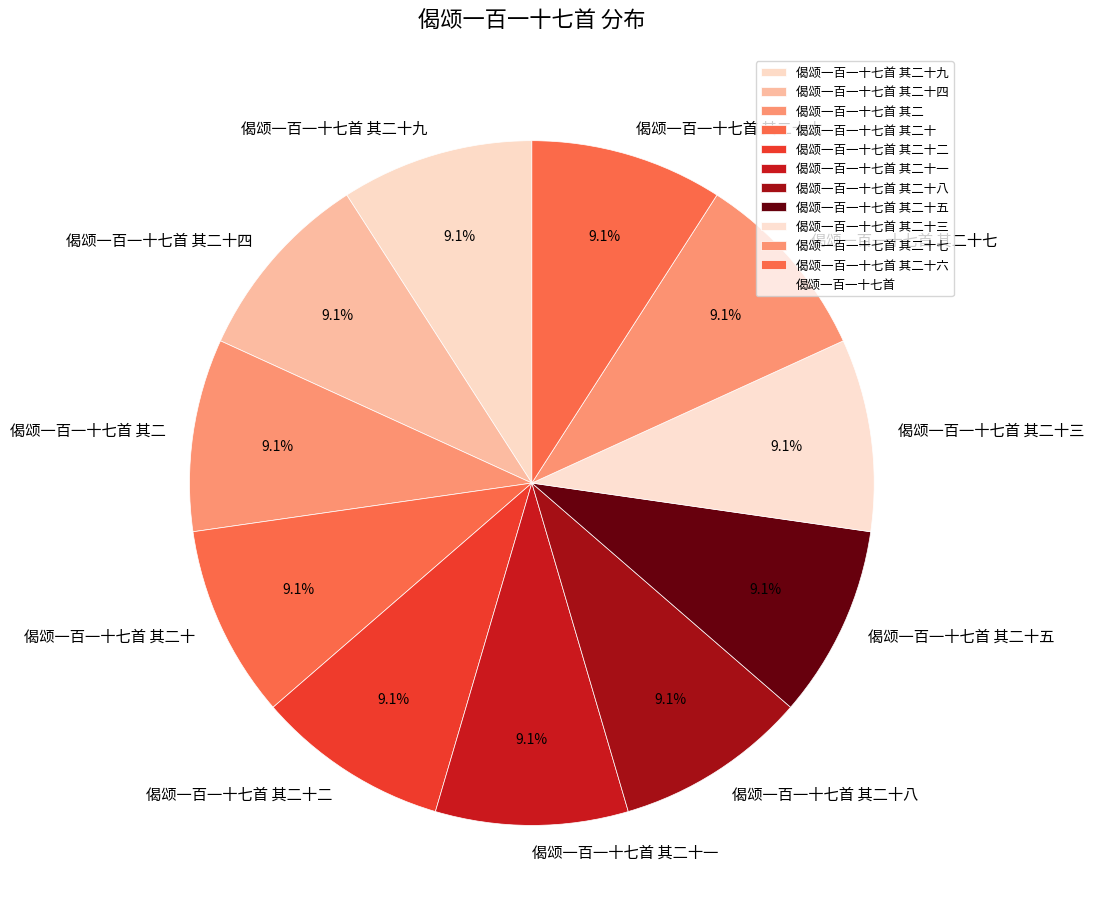

To the nearest percent, what is the average slice percentage?

9%